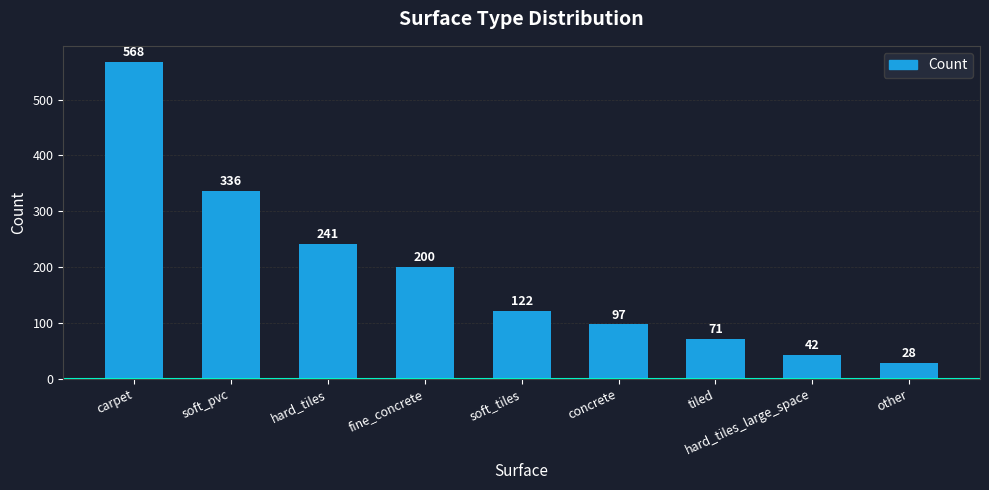

What position from the left is hard_tiles_large_space?

8